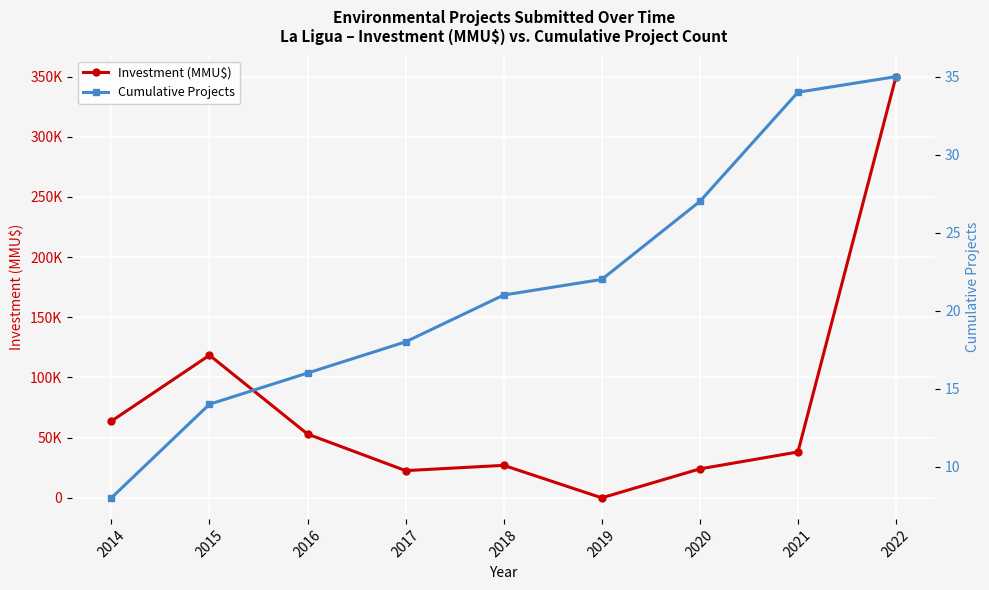

Is this an area chart (filled region under the line)?

No